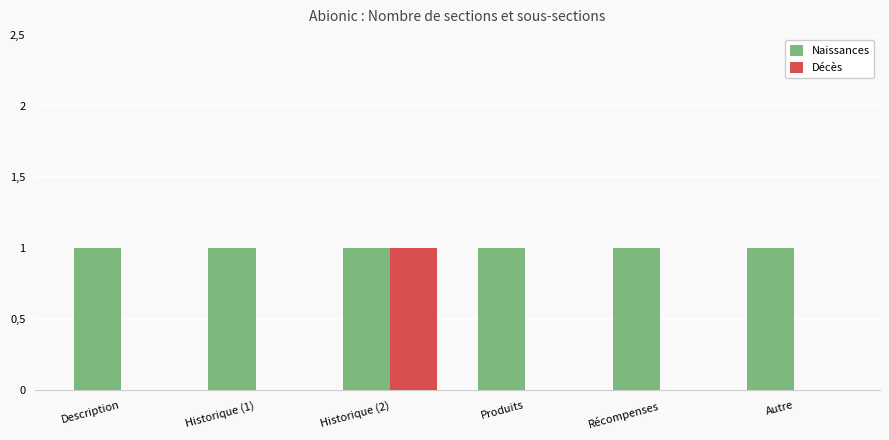

What are all the series names shown in the legend?

Naissances, Décès